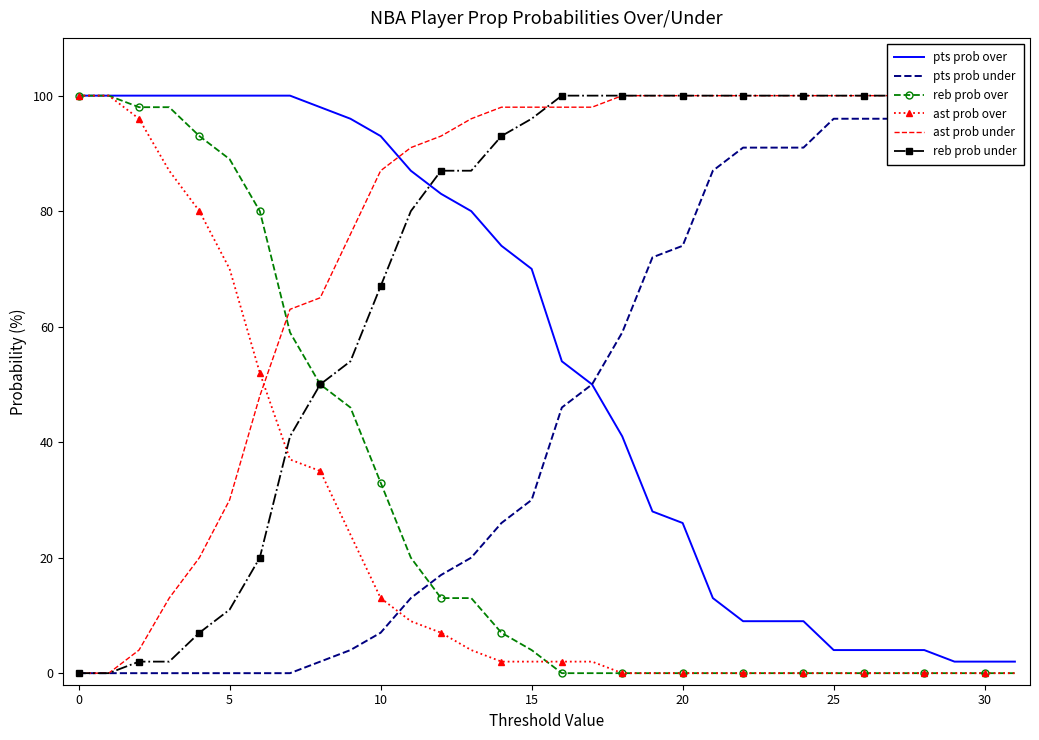

What is the sum of all ast prob over values?

722